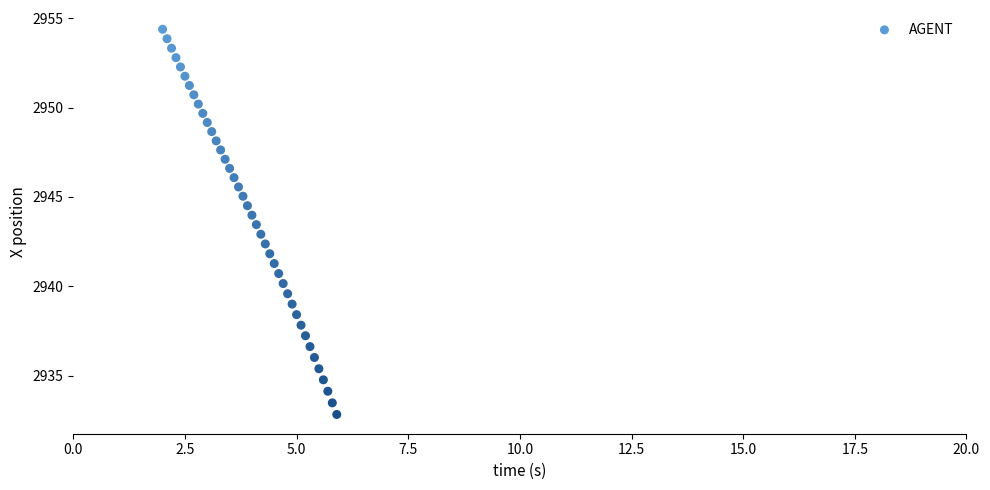

What is the range of Y values (max minus min)?

21.6